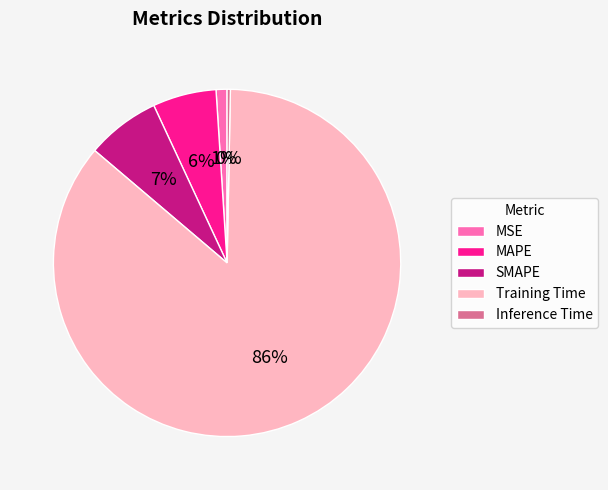

To the nearest percent, what is the difference between the largest and smallest slice percentages?

86%